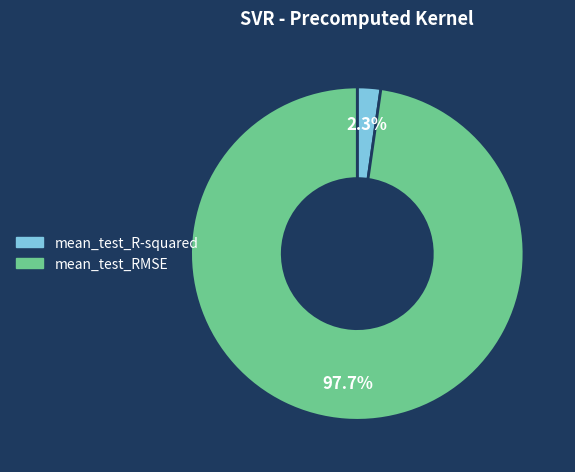

To the nearest percent, what is the difference between the largest and smallest slice percentages?

95%